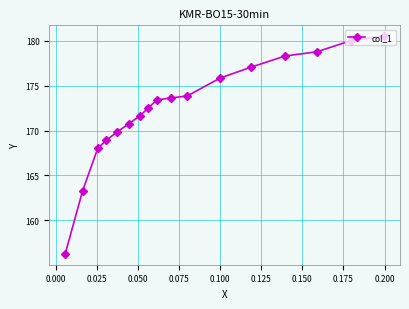

What is the sum of all values?

2932.7